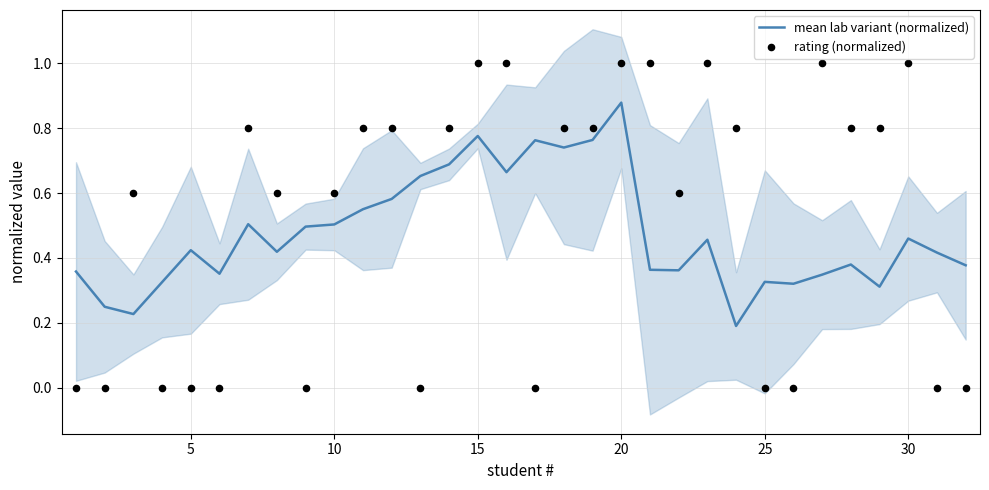

Which series contains the highest Y value?

rating (normalized)